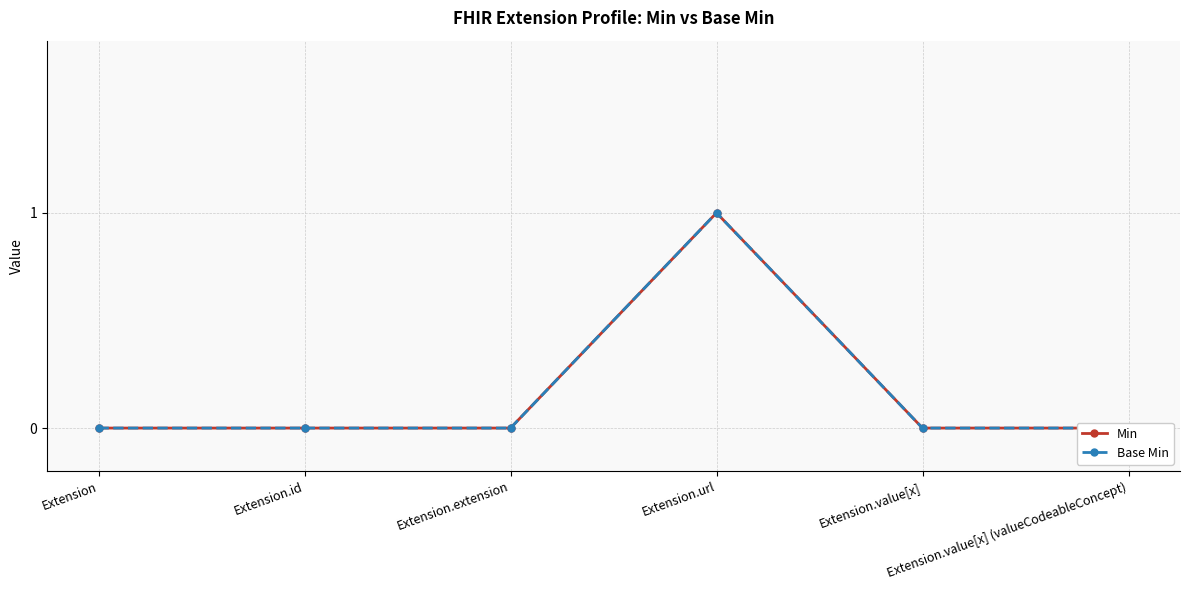

True or false: Base Min and Min cross at least once.

False